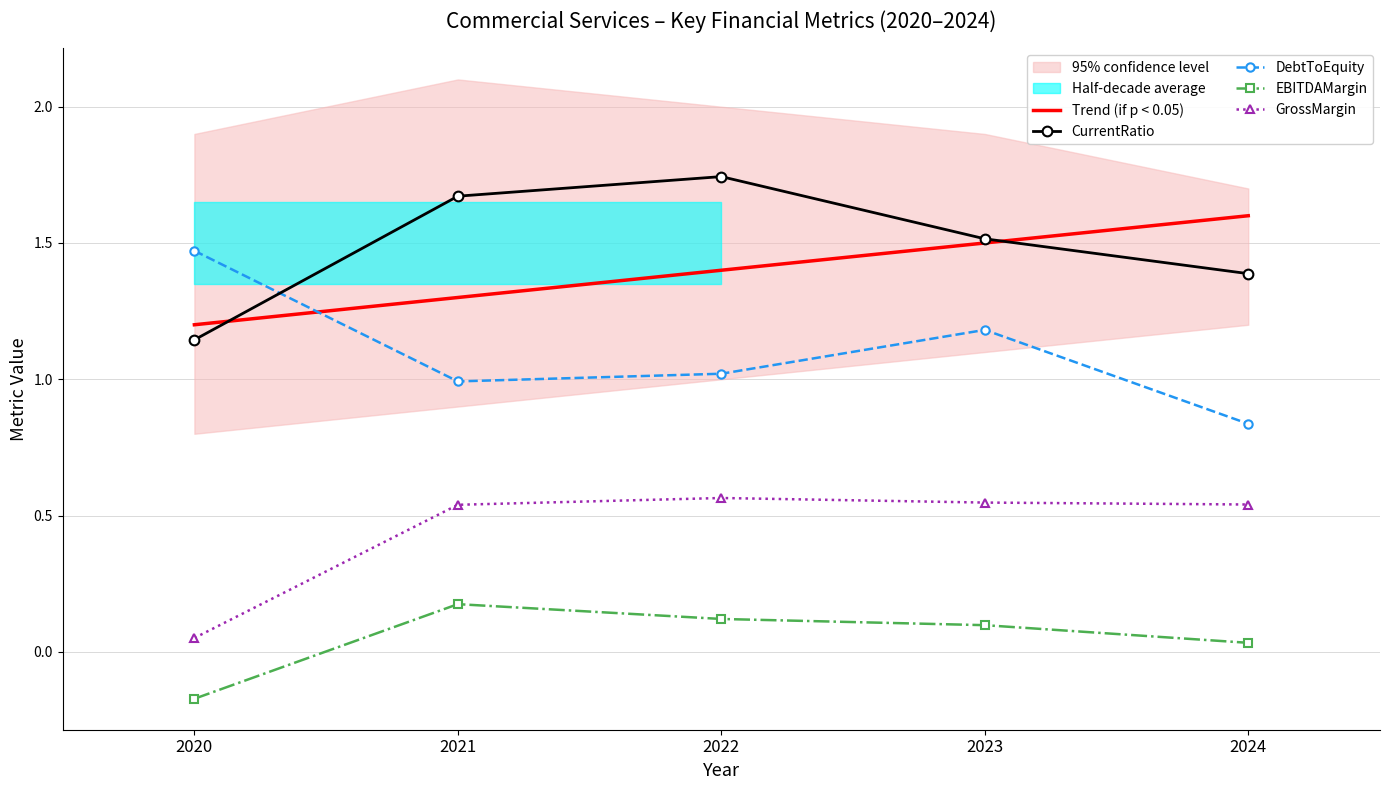

Rank the series by their average value, from highest to lowest.

CurrentRatio, DebtToEquity, GrossMargin, EBITDAMargin